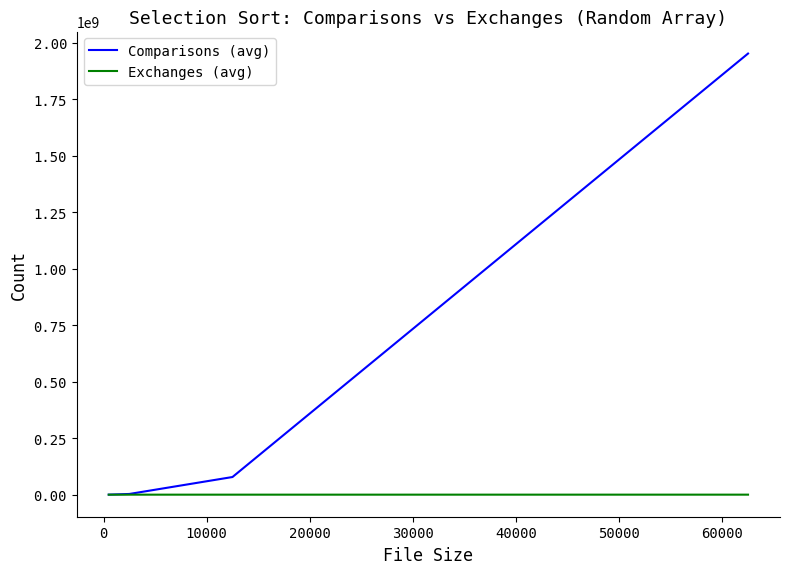

Which series has the widest spread of values?

Comparisons (avg)